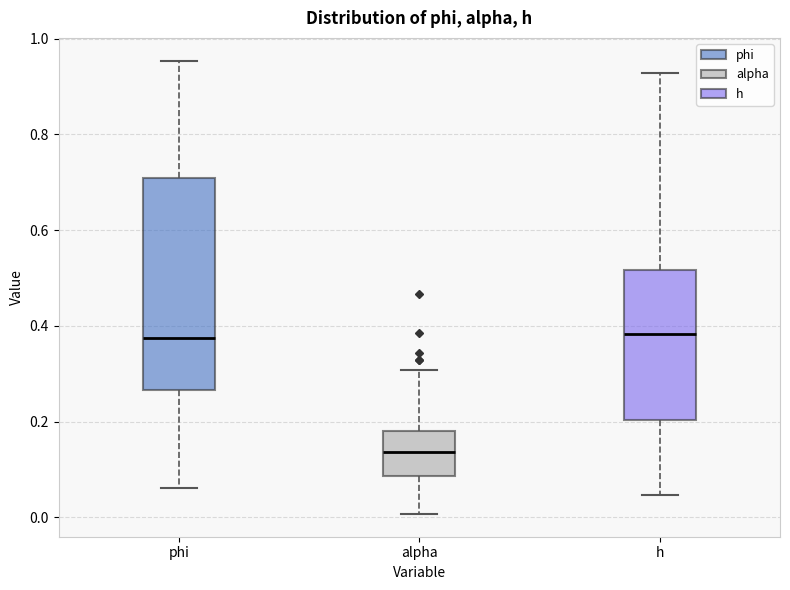

Which box is the tallest, from its lower edge to its upper edge?

phi